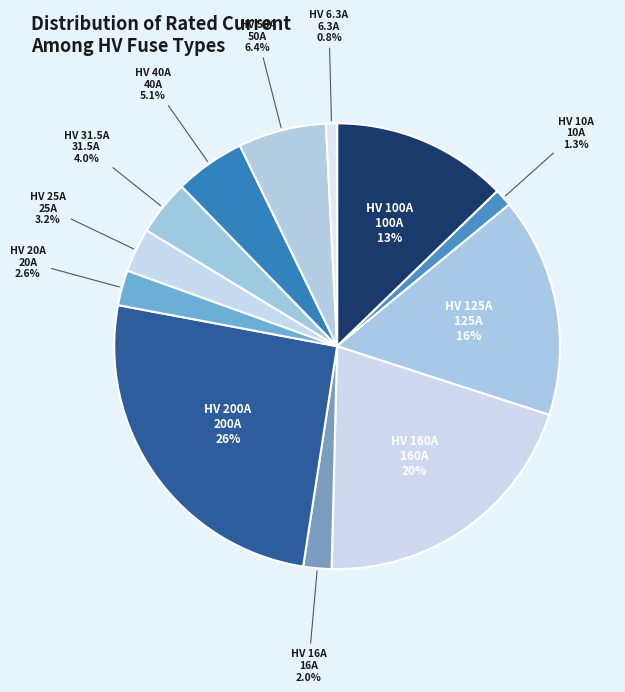

Combined, what portion of the pie is HV 6.3A and HV 40A?

5.9%